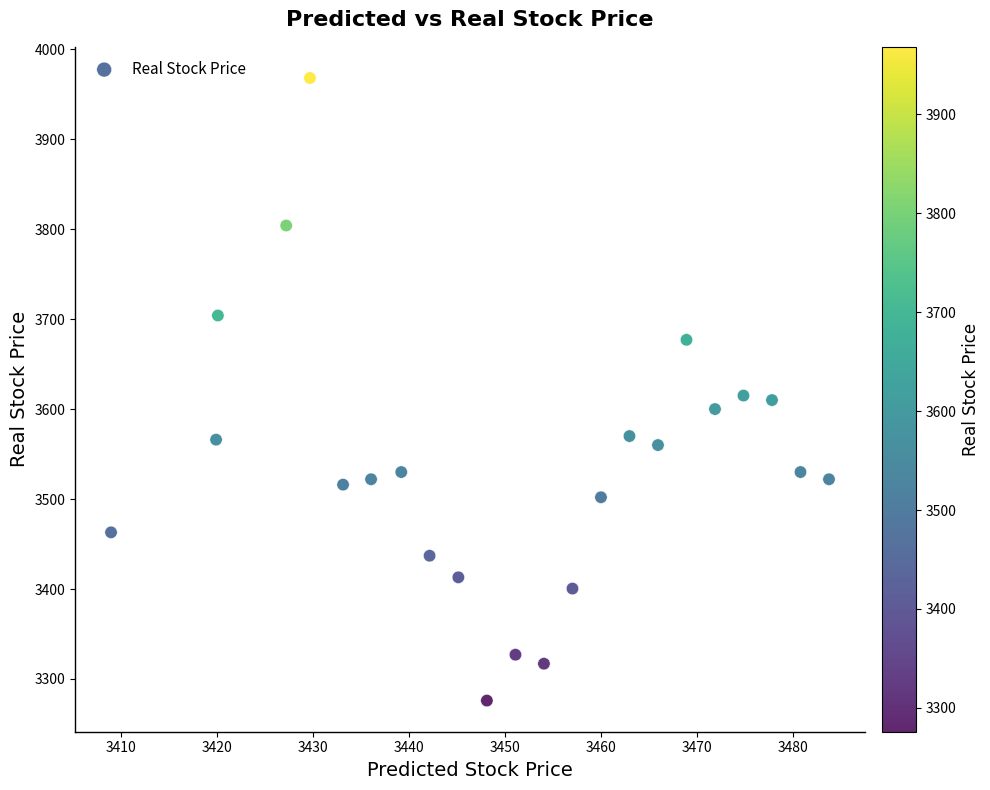

What is the range of Y values (max minus min)?

692.0